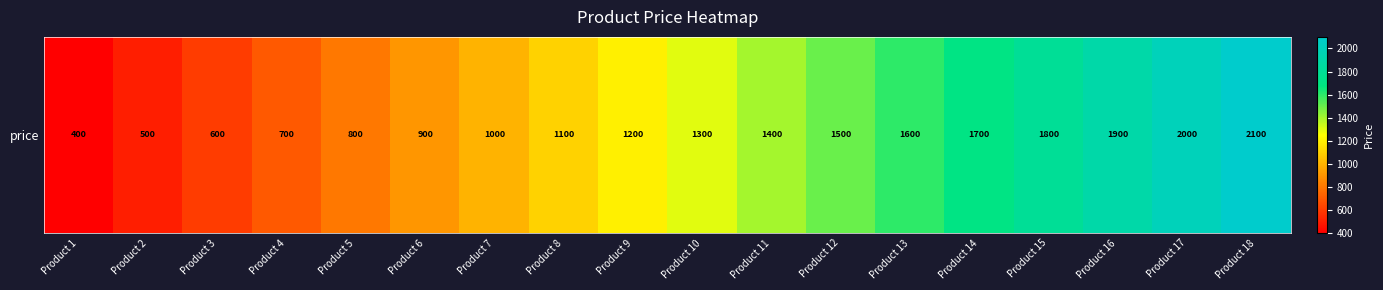

What is the change in value from Product 4 to Product 17?

+1300